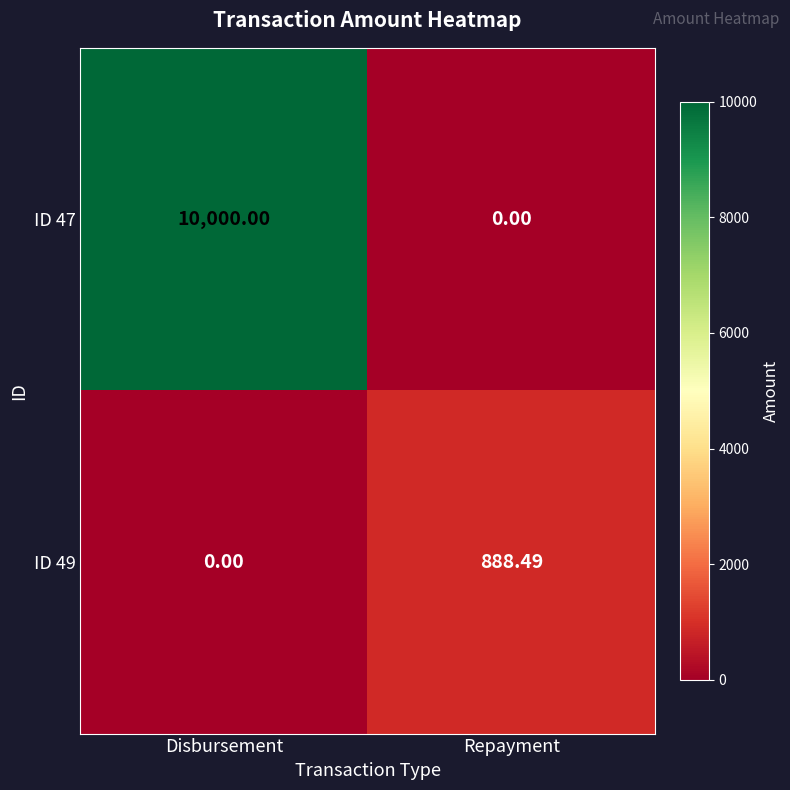

Where does the ID 49 series first go above 888?

Repayment